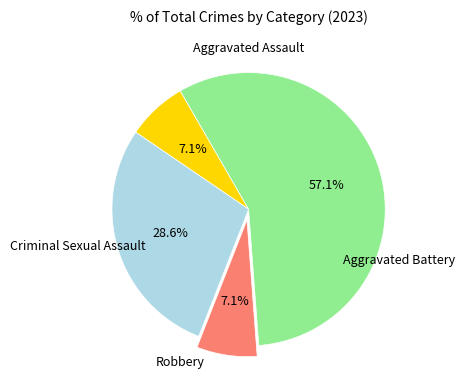

Does any single category account for the majority?

Yes